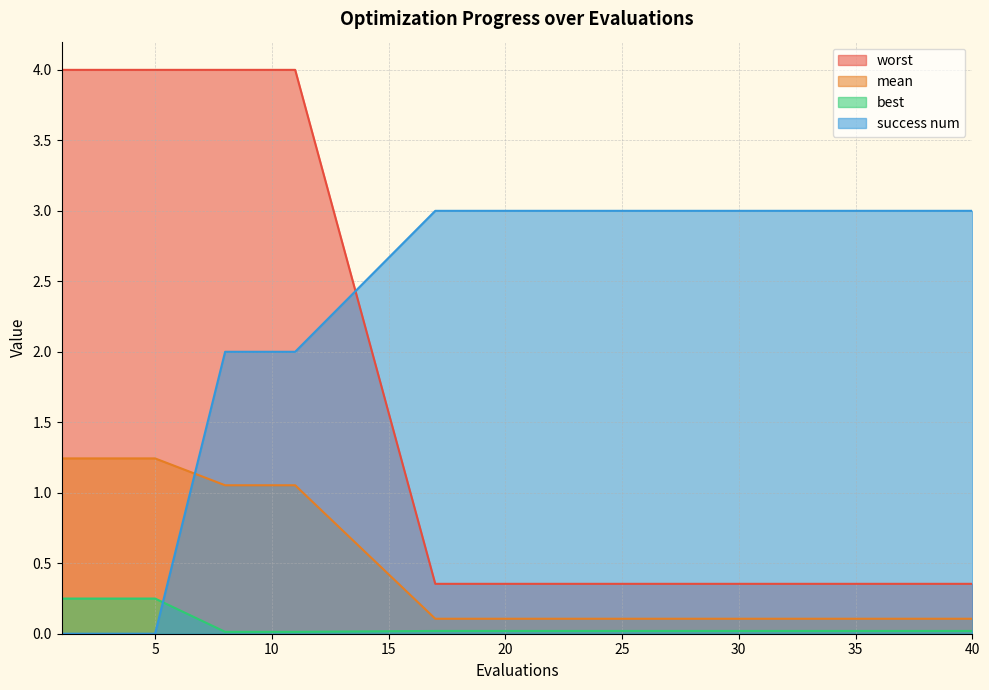

The mean series shows 0.1 at 17. True or false?

False